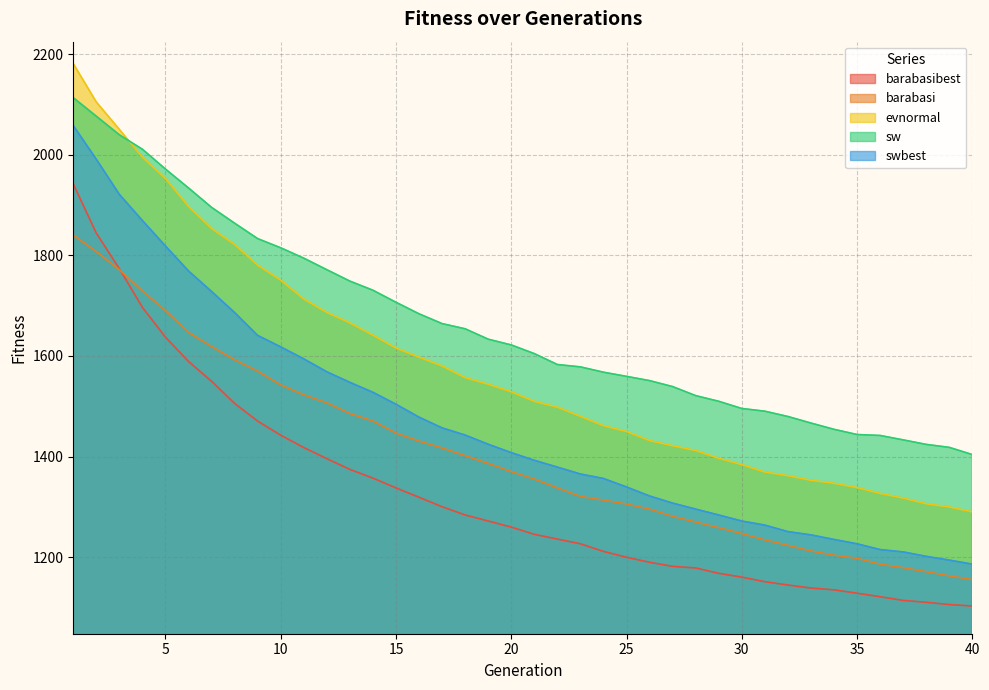

The barabasibest series shows 1773.2 at 3. True or false?

True